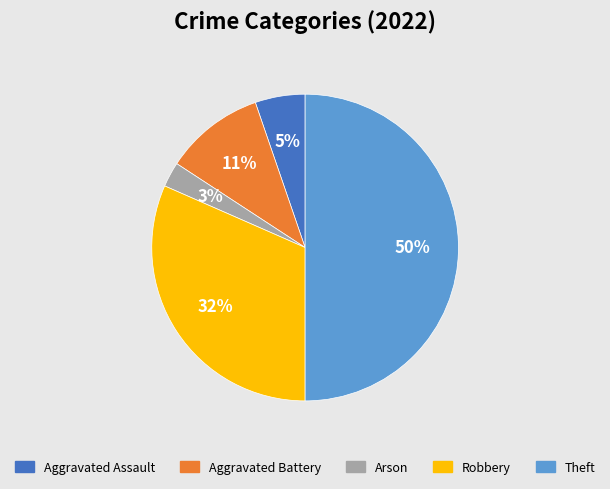

The Theft slice represents 42% of the pie. True or false?

False